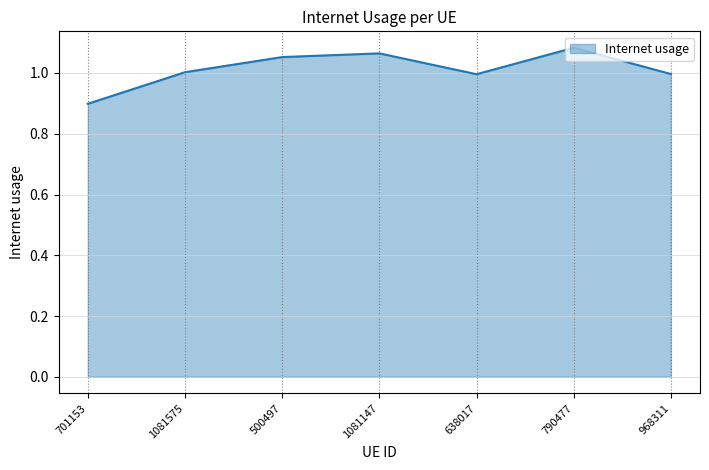

What position from the right is 638017?

3